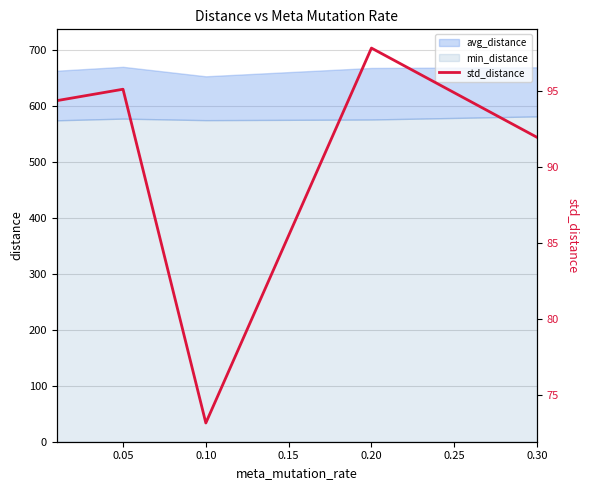

How many data points are above 94?

3